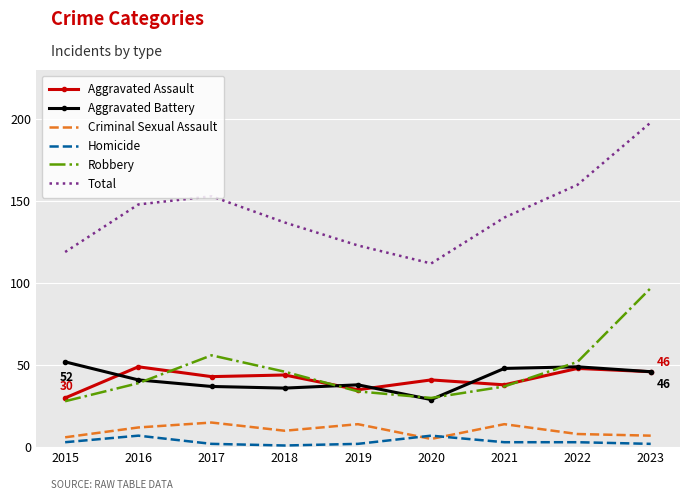

Which label corresponds to the largest value in the chart?

2023